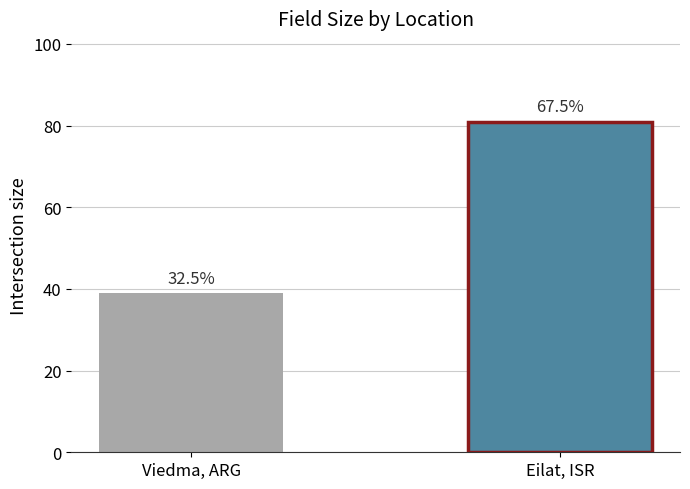

Between Eilat, ISR and Viedma, ARG, which is larger?

Eilat, ISR